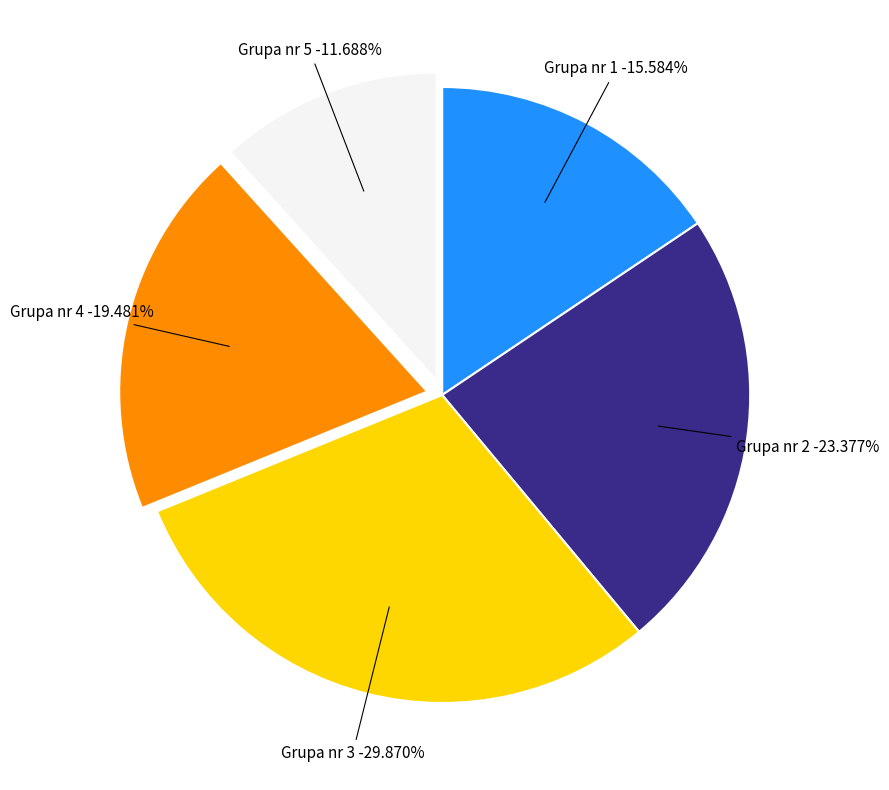

Approximately how many times larger is the value at Grupa nr 5 compared to Grupa nr 4?

0.6